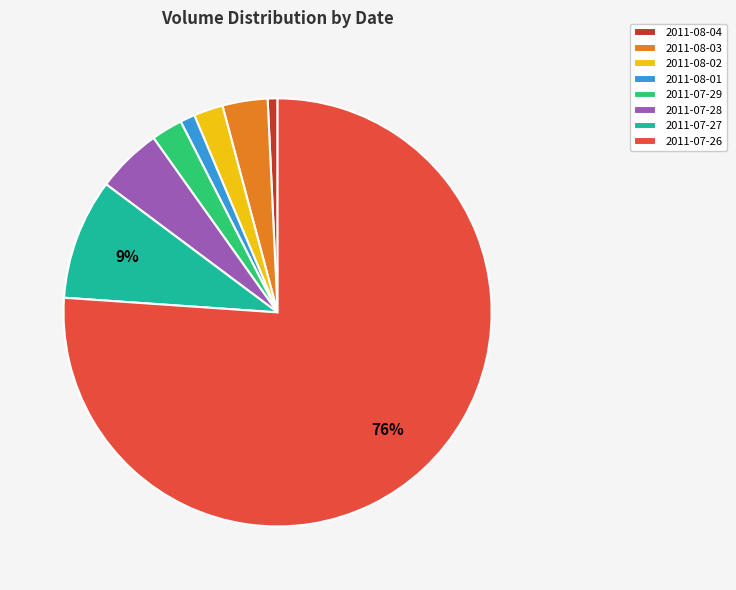

Between 2011-08-04 and 2011-07-28, which is larger?

2011-07-28